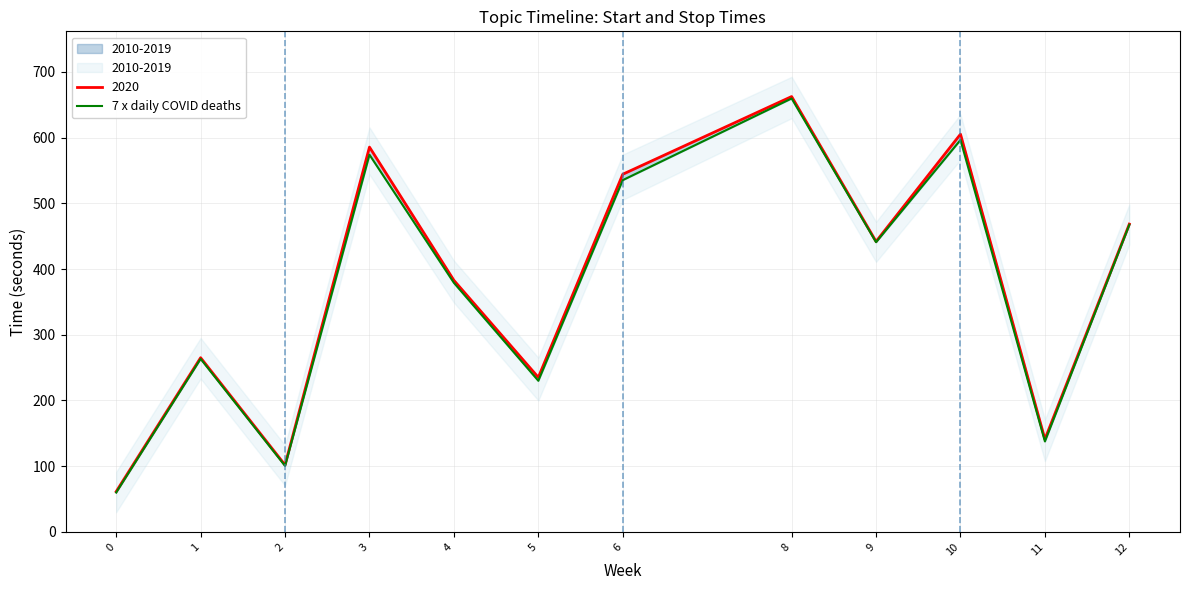

What value does the data have at 0?

59.9